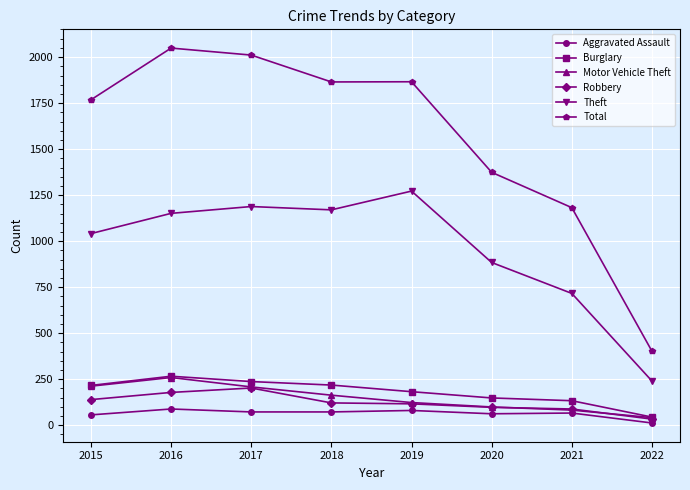

Which series has the largest total across all categories?

Total